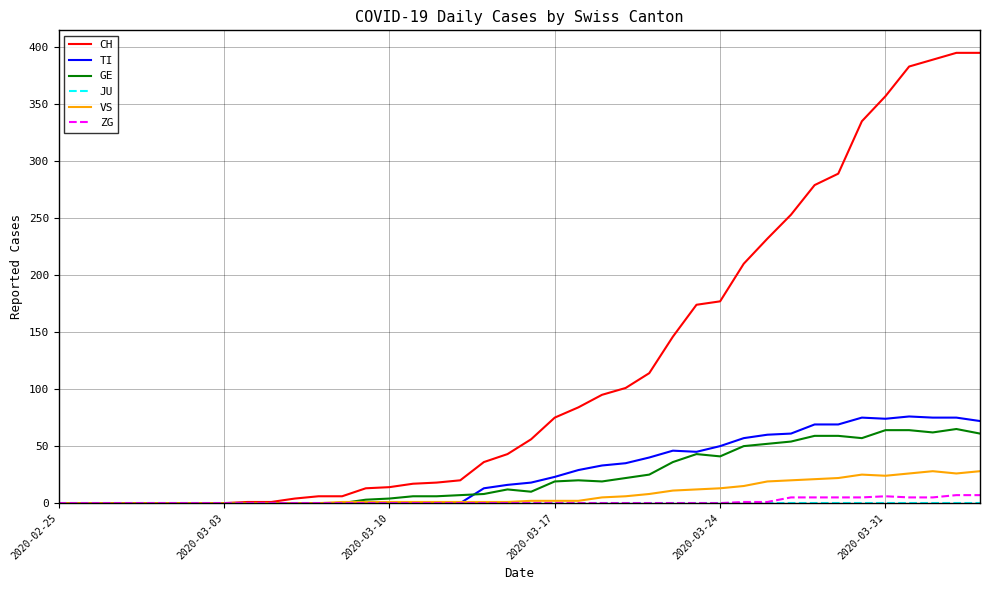

Which series has the largest total across all categories?

CH